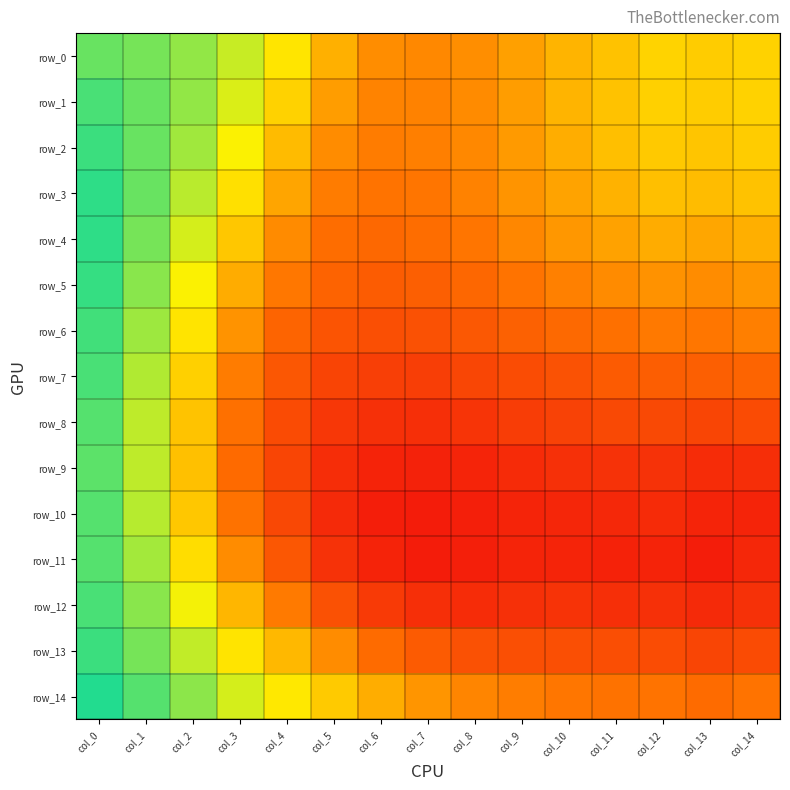

Reading left to right, transcribe all the data shown in this chart.

row_0: 0.5	0.5	0.5	0.5	0.5	0.5	0.4	0.4	0.4	0.5	0.5	0.5	0.5	0.5	0.5
row_1: 0.5	0.5	0.5	0.5	0.5	0.5	0.4	0.4	0.4	0.5	0.5	0.5	0.5	0.5	0.5
row_2: 0.5	0.5	0.5	0.5	0.5	0.4	0.4	0.4	0.4	0.5	0.5	0.5	0.5	0.5	0.5
row_3: 0.5	0.5	0.5	0.5	0.5	0.4	0.4	0.4	0.4	0.4	0.5	0.5	0.5	0.5	0.5
row_4: 0.5	0.5	0.5	0.5	0.4	0.4	0.4	0.4	0.4	0.4	0.5	0.5	0.5	0.5	0.5
row_5: 0.5	0.5	0.5	0.5	0.4	0.4	0.4	0.4	0.4	0.4	0.4	0.4	0.4	0.4	0.4
row_6: 0.5	0.5	0.5	0.4	0.4	0.4	0.4	0.4	0.4	0.4	0.4	0.4	0.4	0.4	0.4
row_7: 0.5	0.5	0.5	0.4	0.4	0.4	0.4	0.4	0.4	0.4	0.4	0.4	0.4	0.4	0.4
row_8: 0.5	0.5	0.5	0.4	0.4	0.4	0.4	0.4	0.4	0.4	0.4	0.4	0.4	0.4	0.4
row_9: 0.5	0.5	0.5	0.4	0.4	0.4	0.4	0.4	0.4	0.4	0.4	0.4	0.4	0.4	0.4
row_10: 0.5	0.5	0.5	0.4	0.4	0.4	0.4	0.4	0.4	0.4	0.4	0.4	0.4	0.4	0.4
row_11: 0.5	0.5	0.5	0.4	0.4	0.4	0.4	0.4	0.4	0.4	0.4	0.4	0.4	0.4	0.4
row_12: 0.5	0.5	0.5	0.5	0.4	0.4	0.4	0.4	0.4	0.4	0.4	0.4	0.4	0.4	0.4
row_13: 0.5	0.5	0.5	0.5	0.5	0.4	0.4	0.4	0.4	0.4	0.4	0.4	0.4	0.4	0.4
row_14: 0.5	0.5	0.5	0.5	0.5	0.5	0.5	0.4	0.4	0.4	0.4	0.4	0.4	0.4	0.4